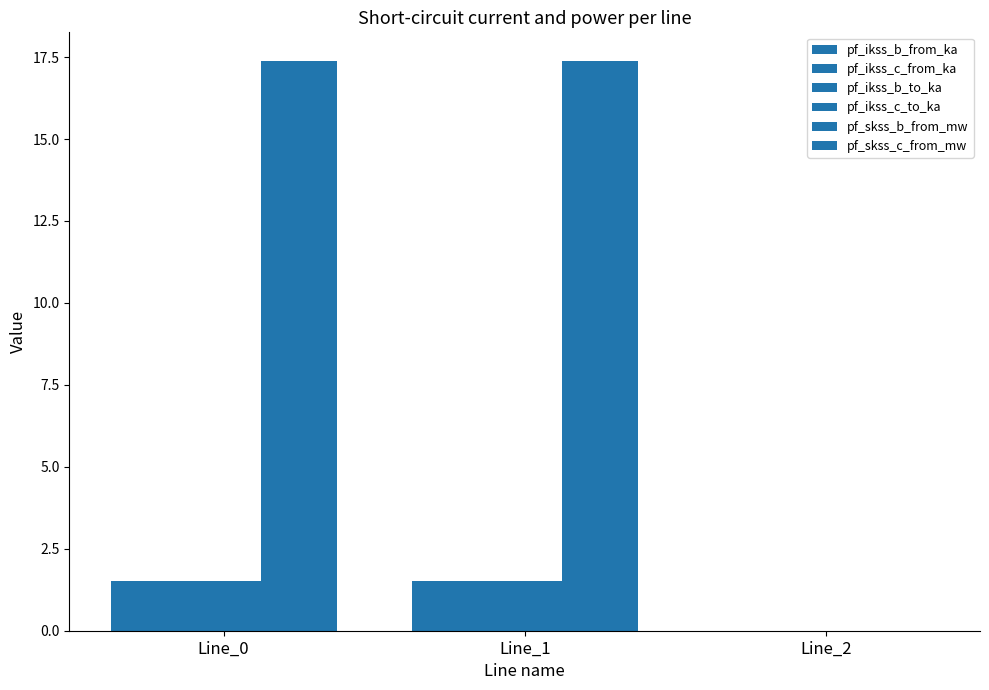

How many positive values does the pf_ikss_b_from_ka series have?

2